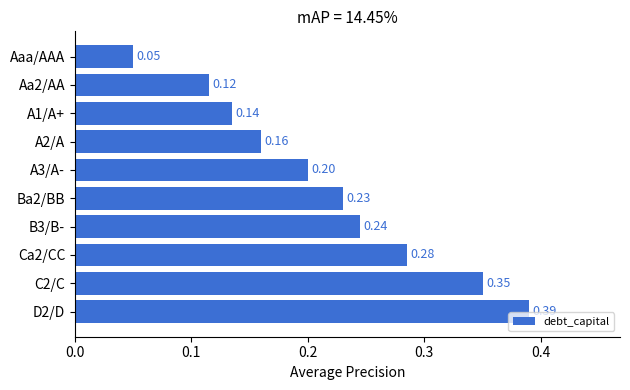

Rank the categories by value from lowest to highest.

Aaa/AAA, Aa2/AA, A1/A+, A2/A, A3/A-, Ba2/BB, B3/B-, Ca2/CC, C2/C, D2/D